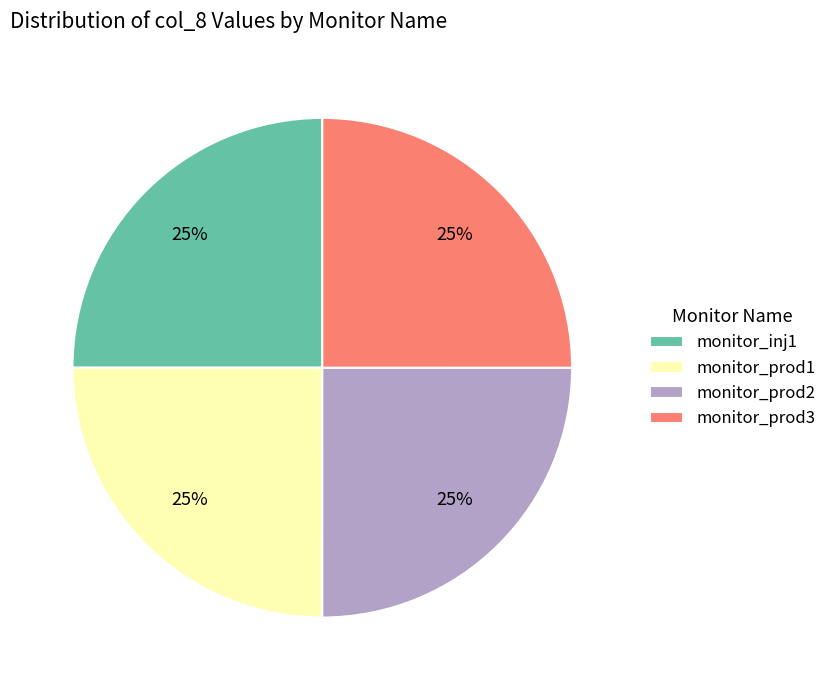

Does monitor_prod3 represent more than half of the total?

No